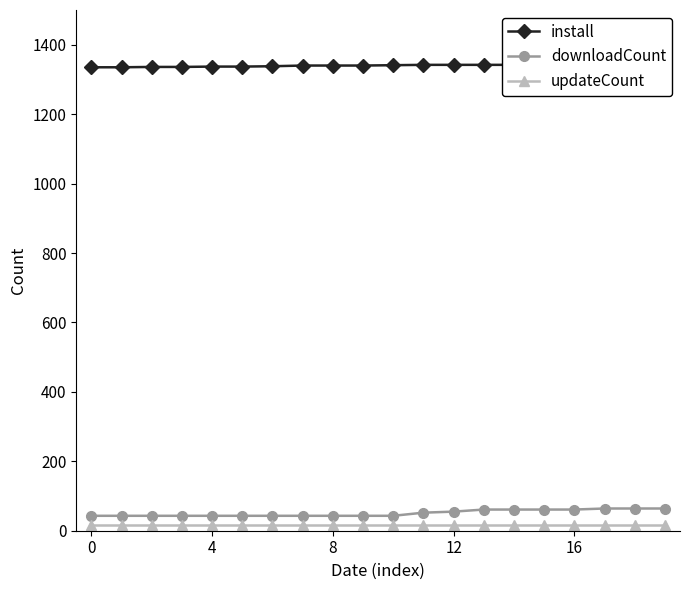

What is the lowest value of the downloadCount series?

43